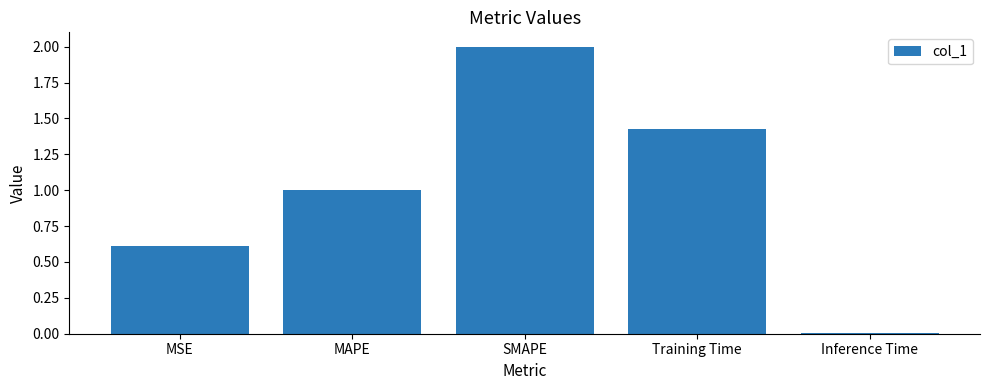

What is the value of the 2nd bar from the left?

1.0